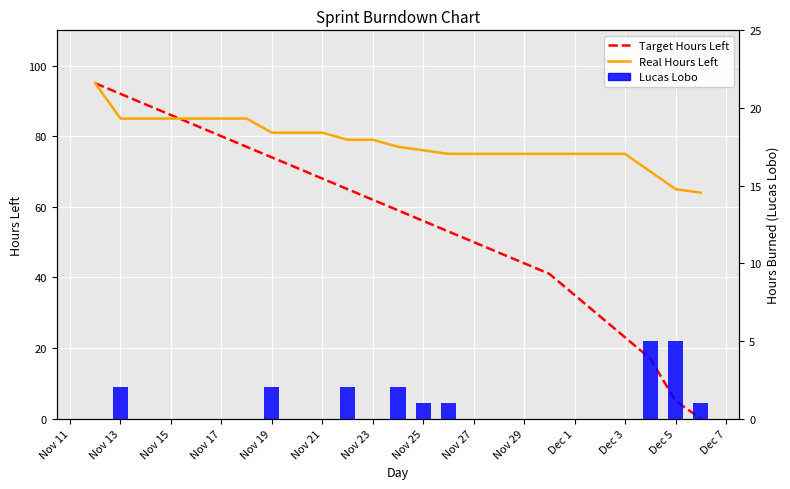

Is the value of Target Hours Left at Nov 27 greater than the value of Real Hours Left at Nov 17?

No